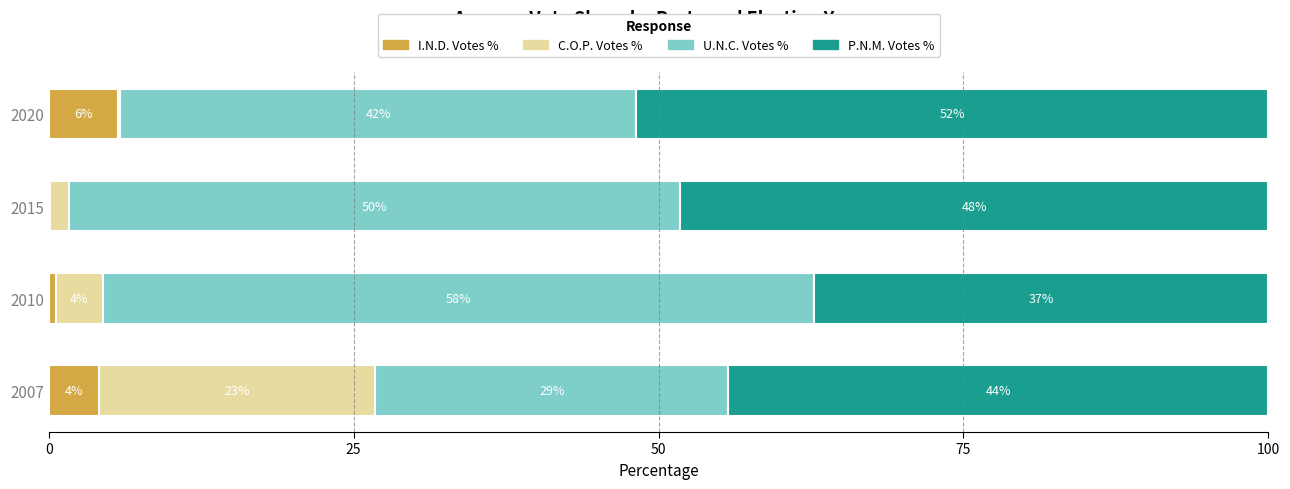

What are all the series names shown in the legend?

I.N.D. Votes %, C.O.P. Votes %, U.N.C. Votes %, P.N.M. Votes %